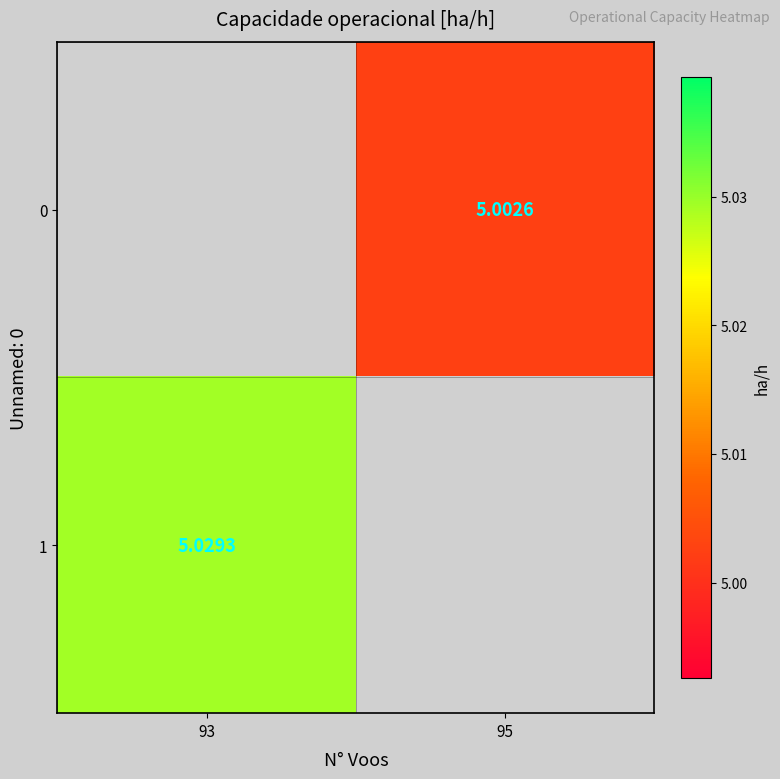

List the labels in order of 1 value, largest first.

93, 95